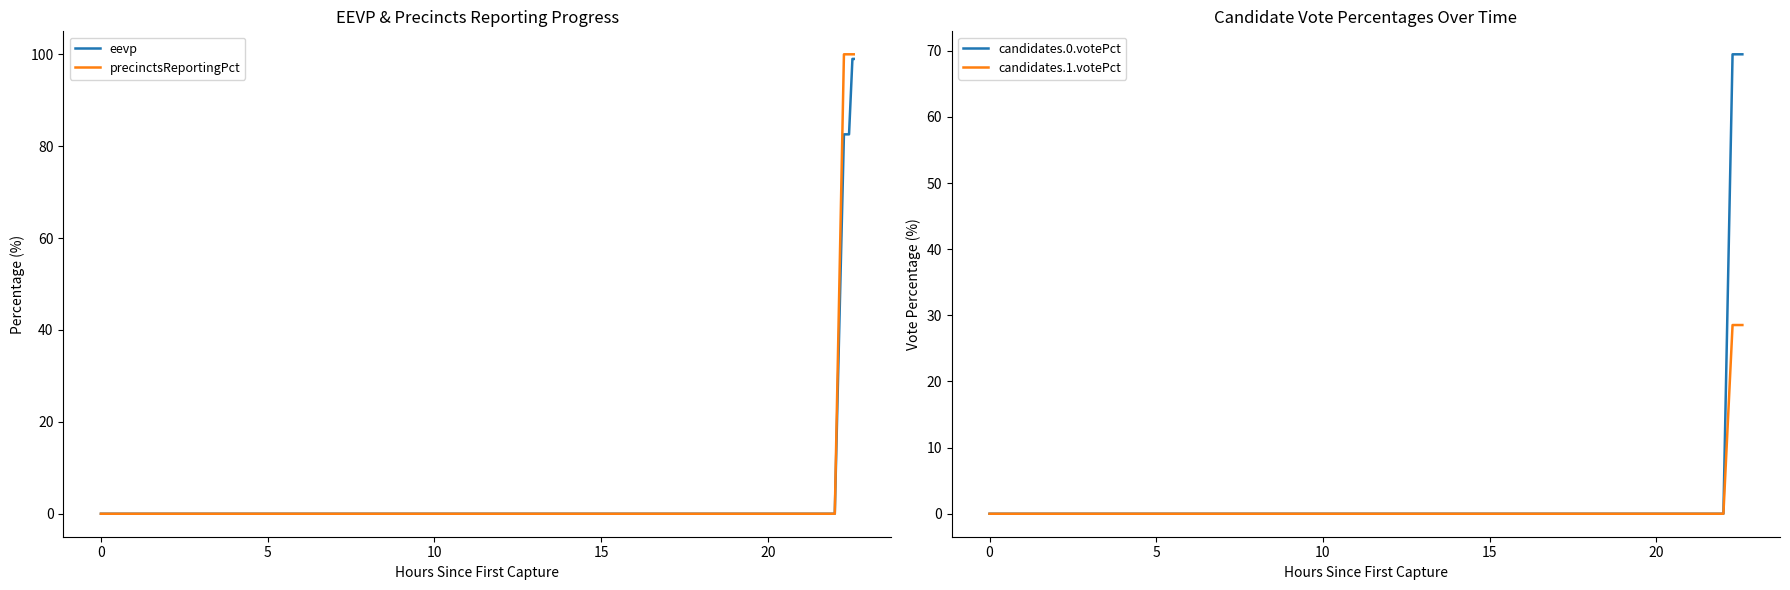

True or false: candidates.1.votePct and eevp cross at least once.

False